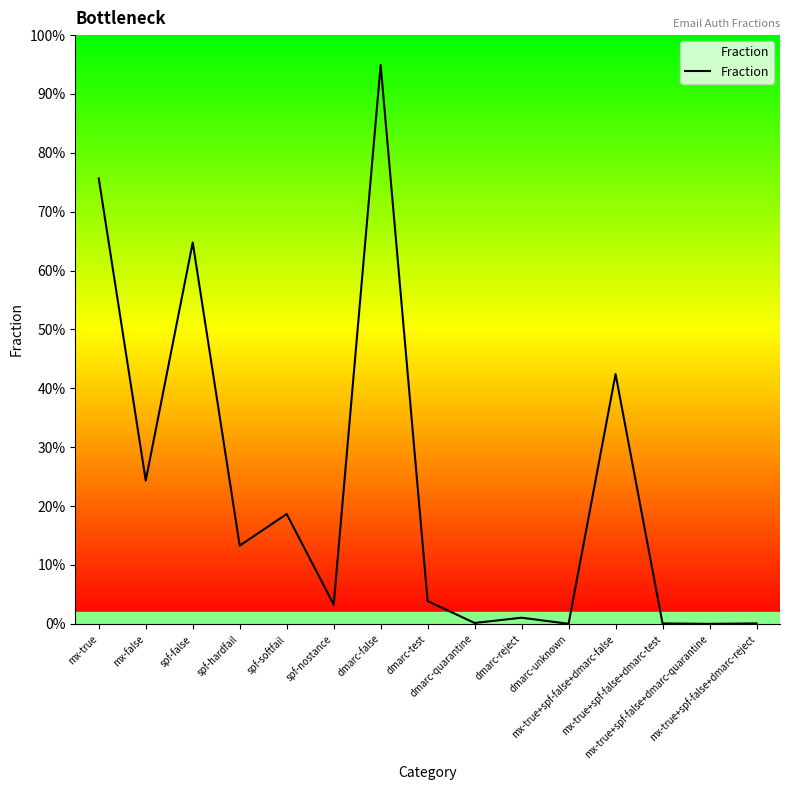

Does the chart display data point markers on the line(s)?

No